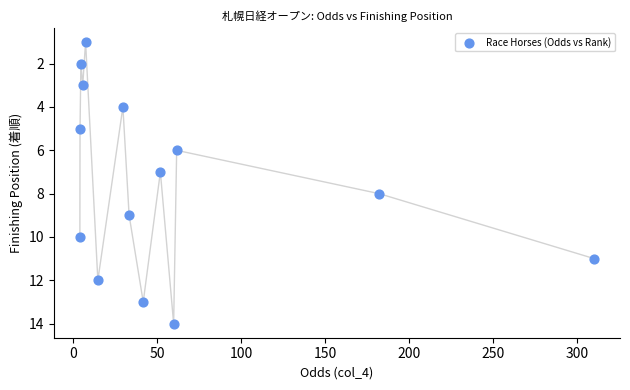

What is the range of Y values (max minus min)?

13